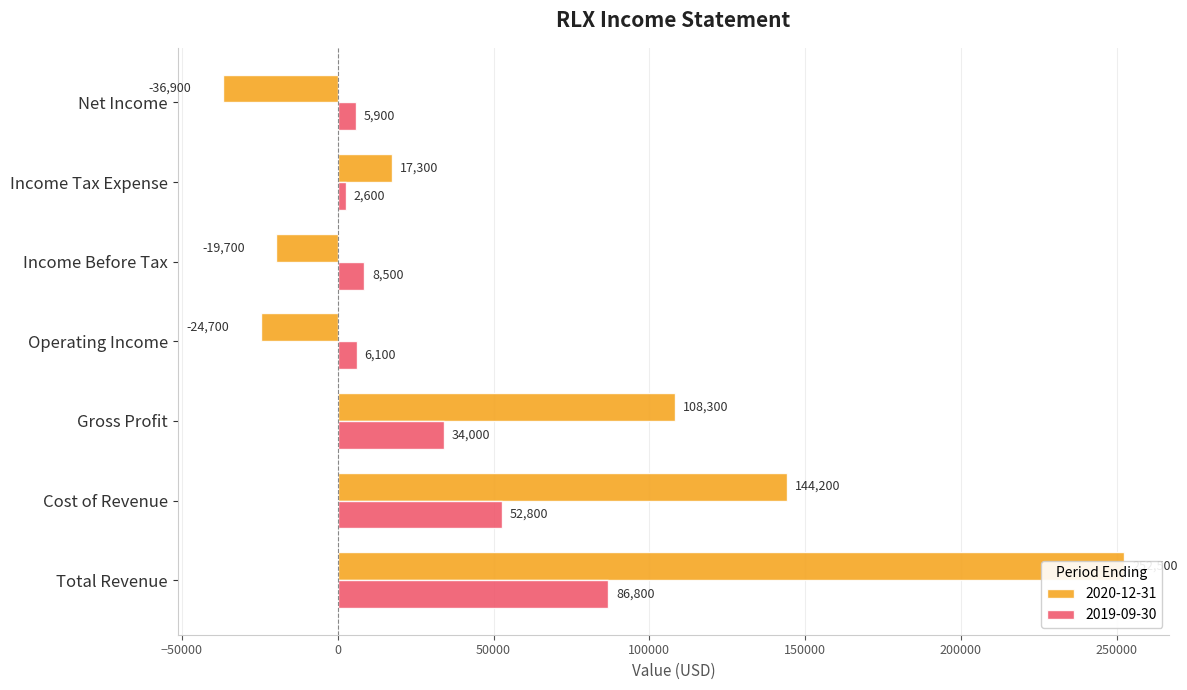

Is the value of 2019-09-30 at Operating Income greater than the value of 2020-12-31 at Operating Income?

Yes